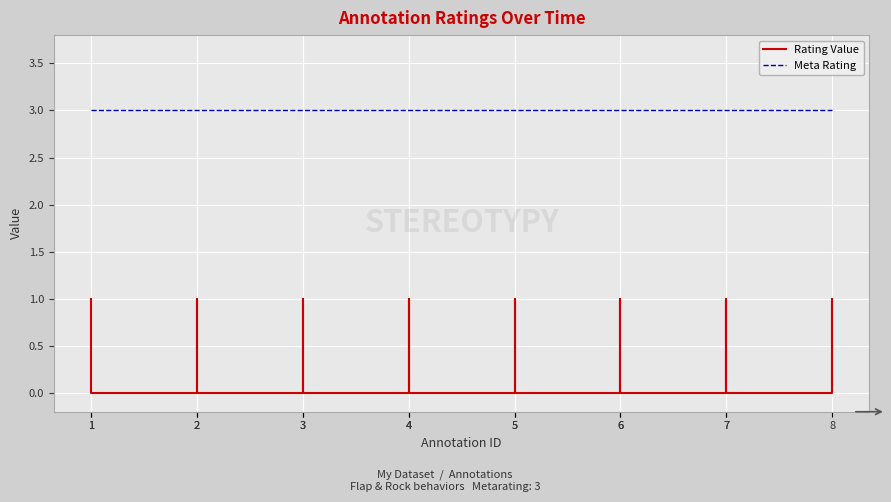

At which category does the chart reach its peak across all series?

1